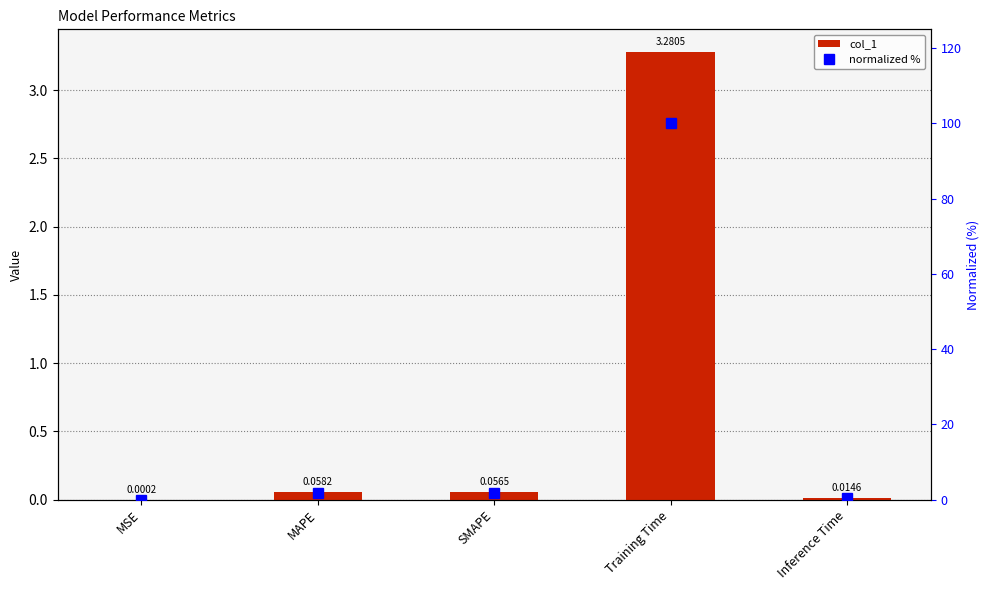

What is the difference between the second highest and minimum values in the col_1 series?

0.1